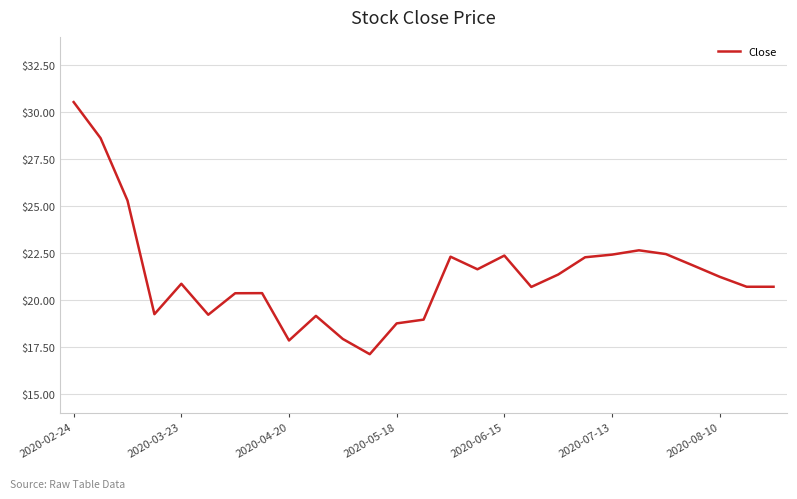

What is the smallest value displayed?

17.1